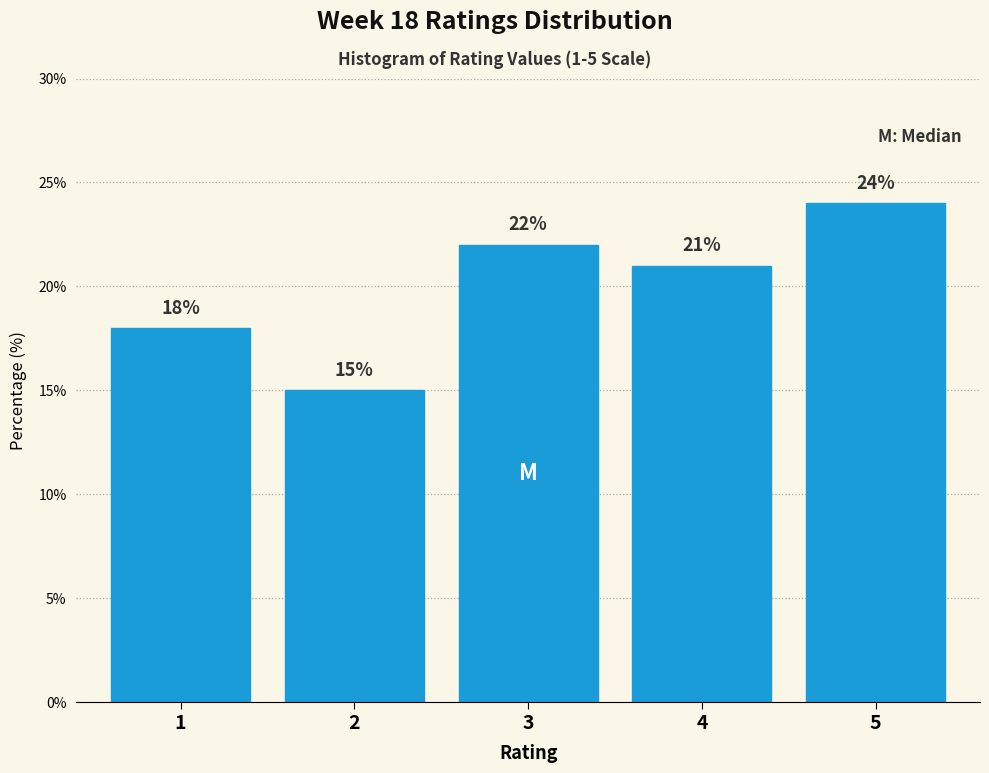

Reading left to right, transcribe all the data shown in this chart.

18	15	22	21	24